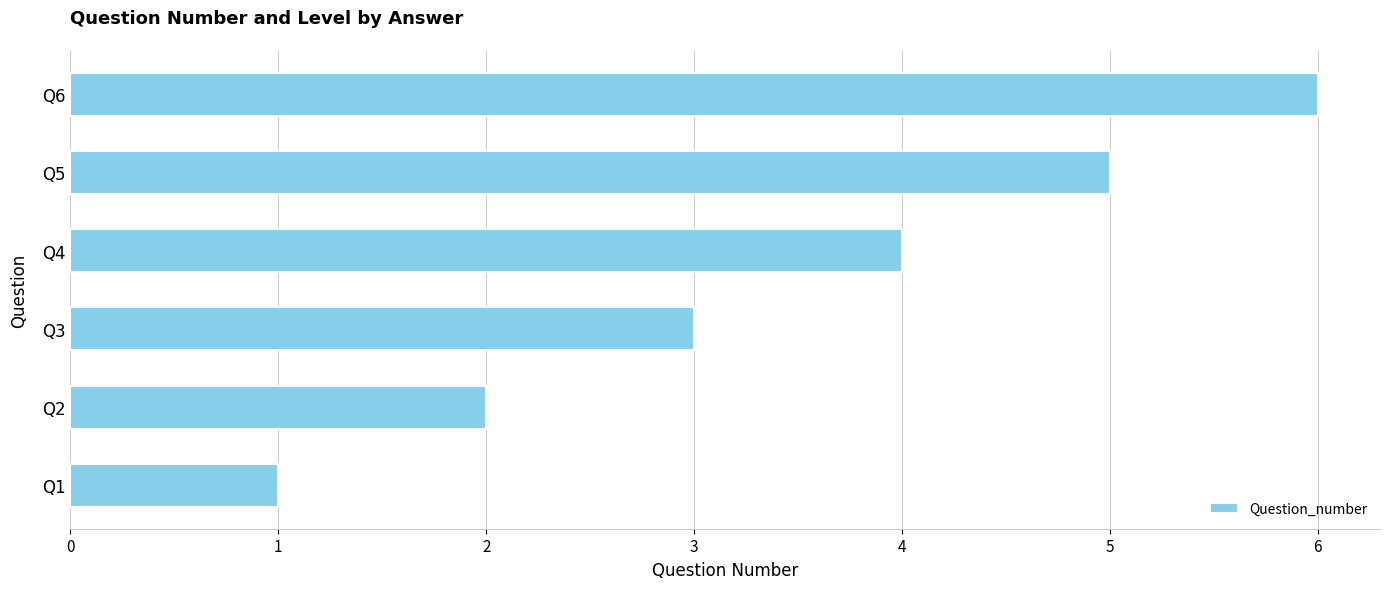

Which label corresponds to the largest value in the chart?

Q6